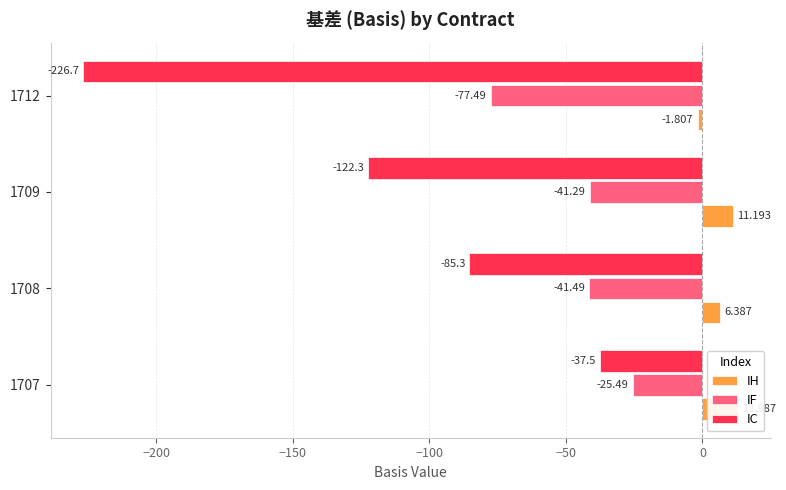

What is the value of the IF bar at the 1st from the left?

-25.5